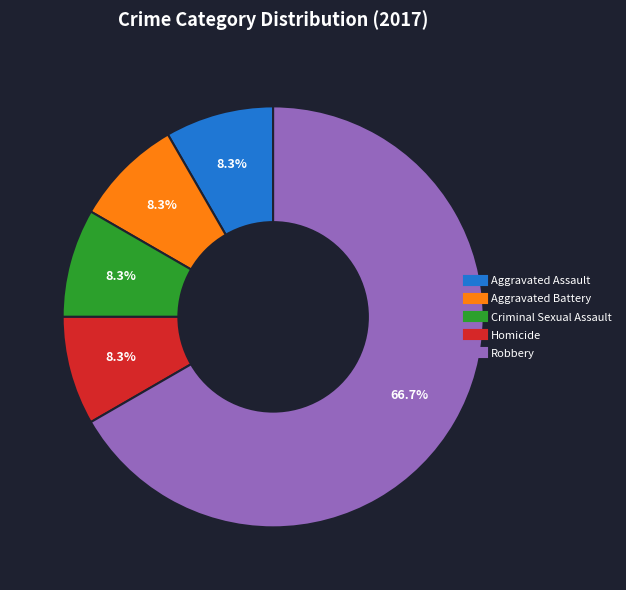

Is it true that Homicide is 8% of the pie?

True